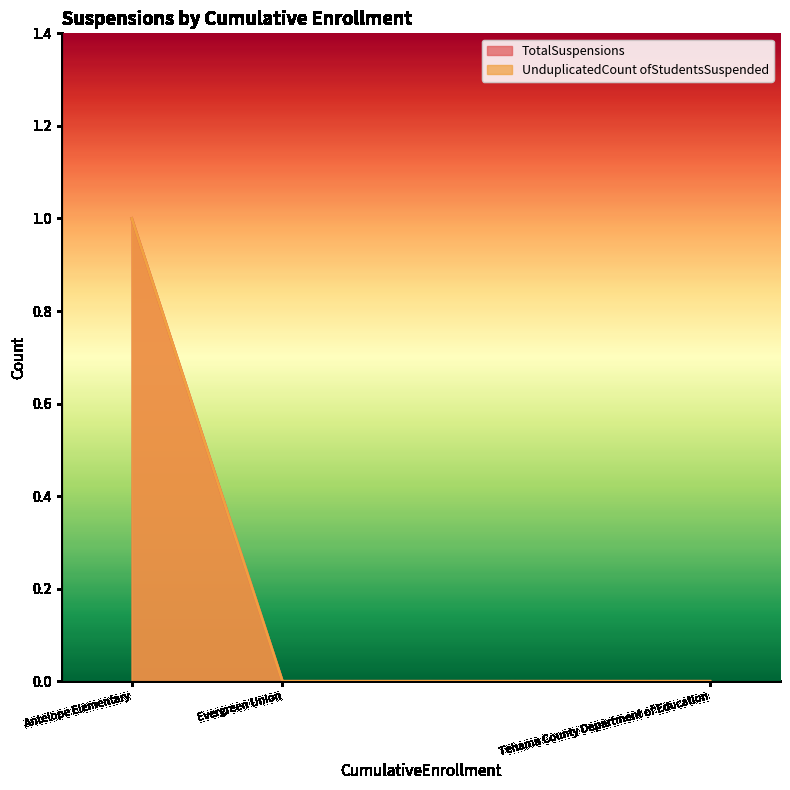

The TotalSuspensions series shows 1 at Antelope Elementary. True or false?

True